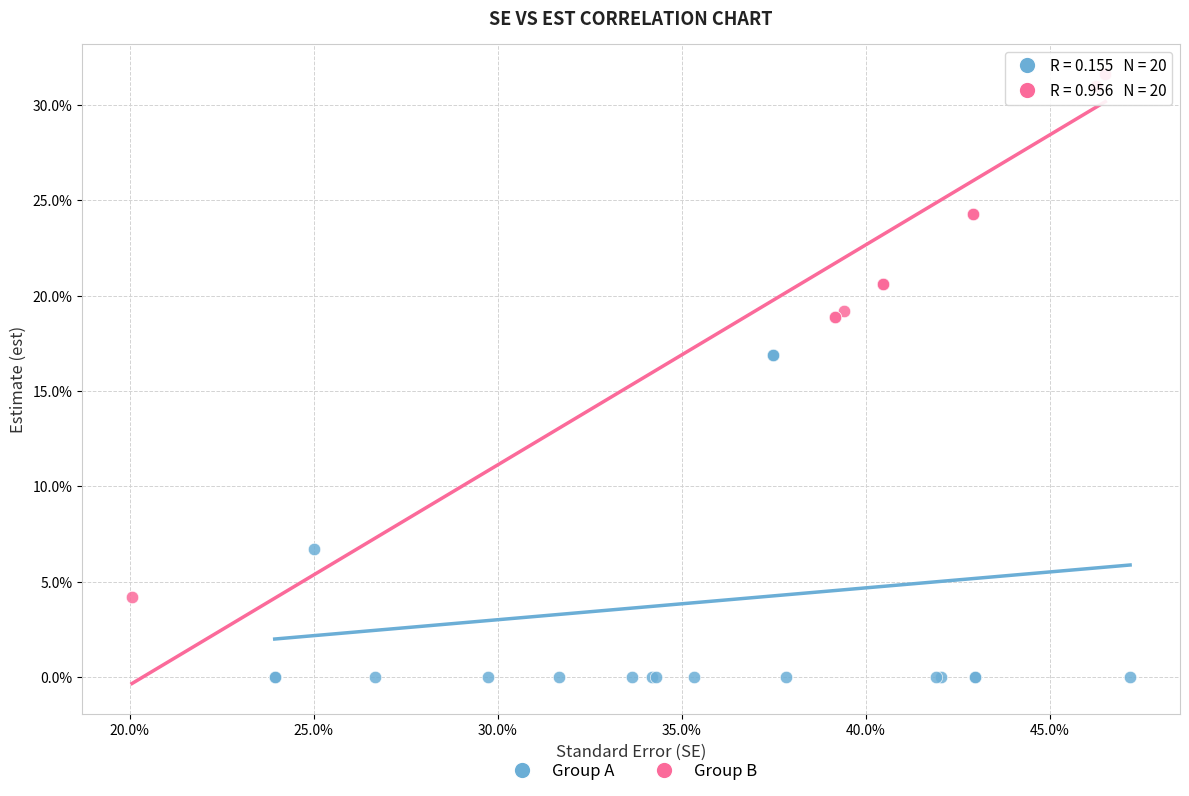

What are all the series names shown in the legend?

Group A, Group B